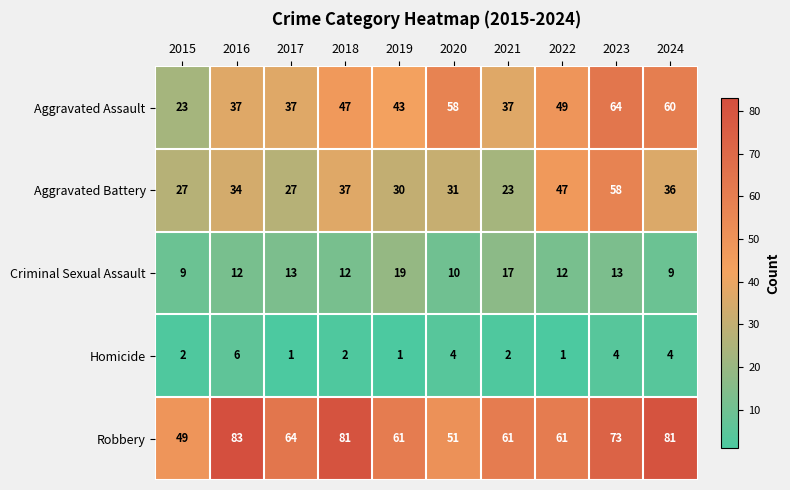

What is the minimum value shown in the chart?

1